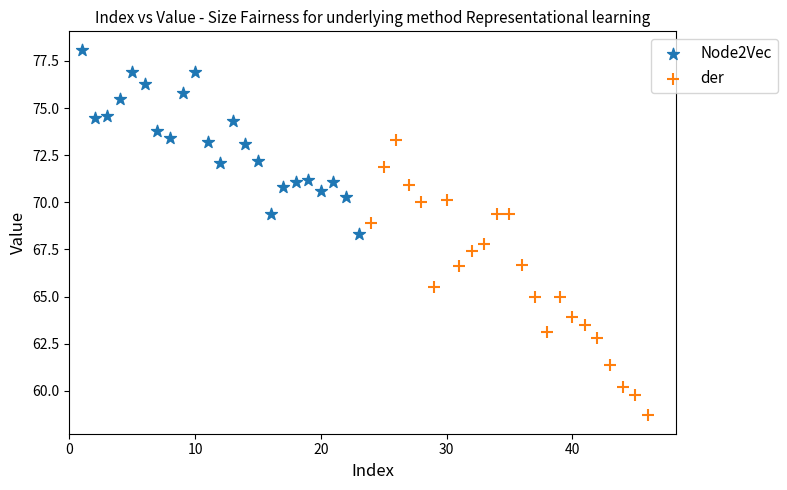

Which series contains the highest Y value?

Node2Vec